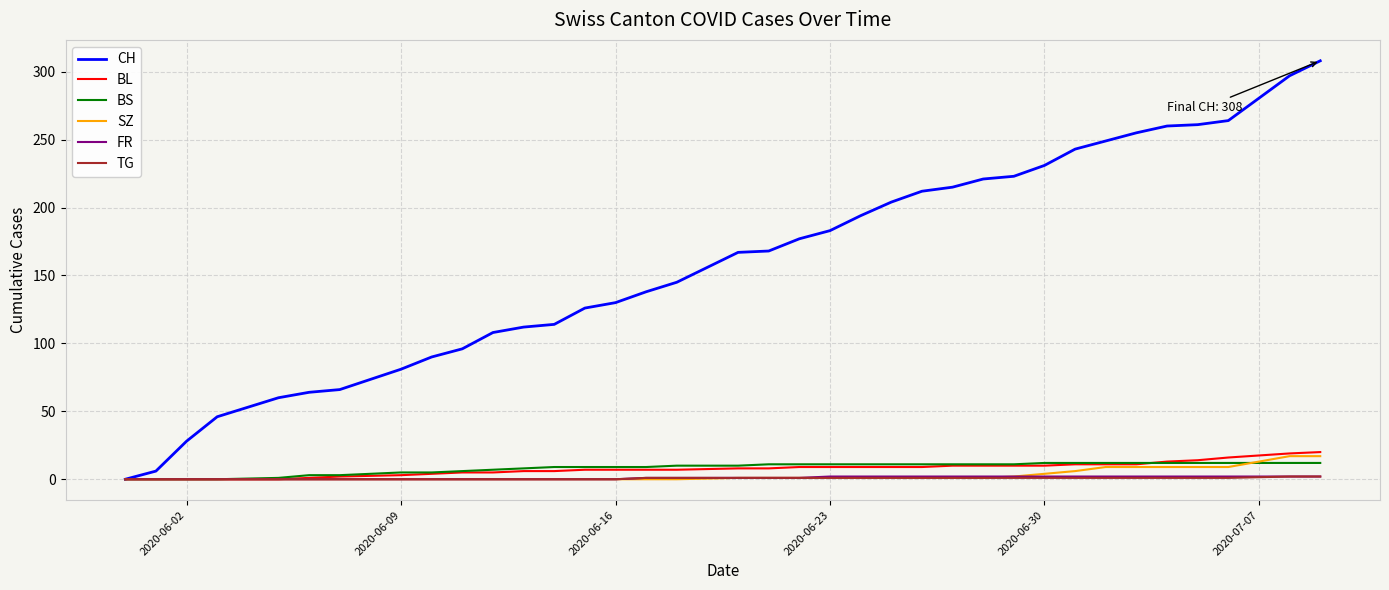

Which series has the largest total across all categories?

CH